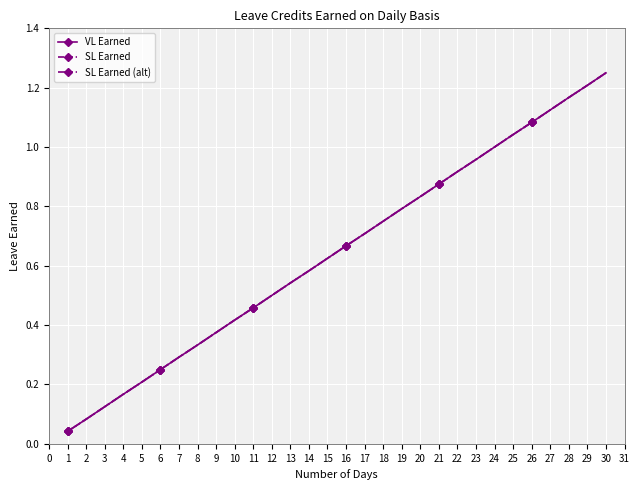

True or false: SL Earned (alt) and SL Earned cross at least once.

False